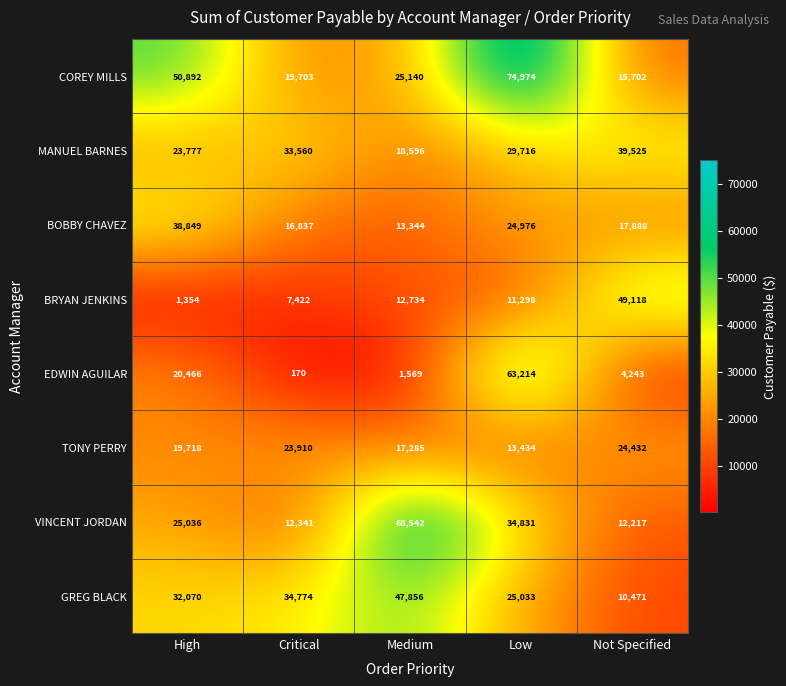

The value of GREG BLACK at Low is 33823. True or false?

False